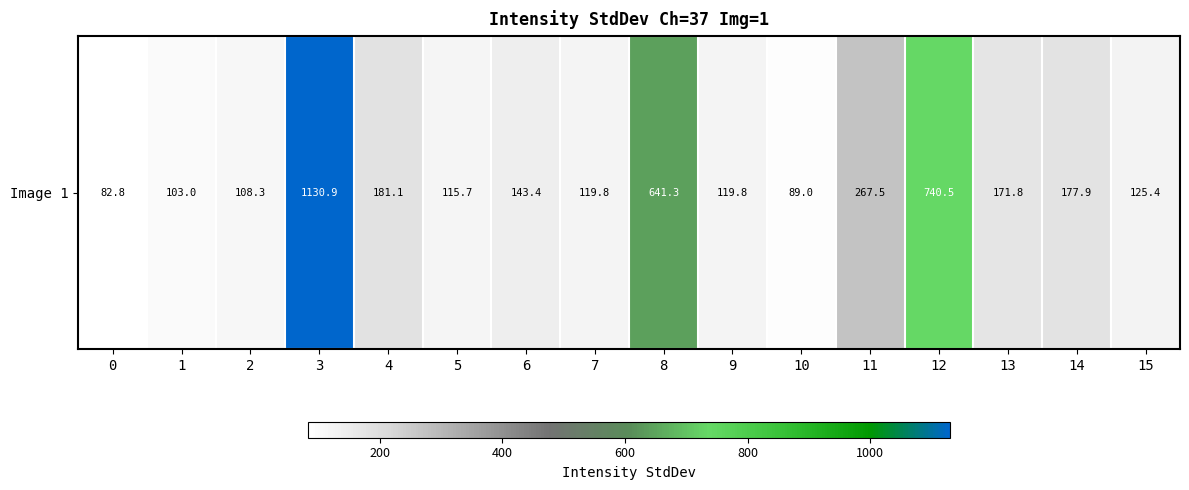

The chart shows a value of 125.4 at 15. True or false?

True